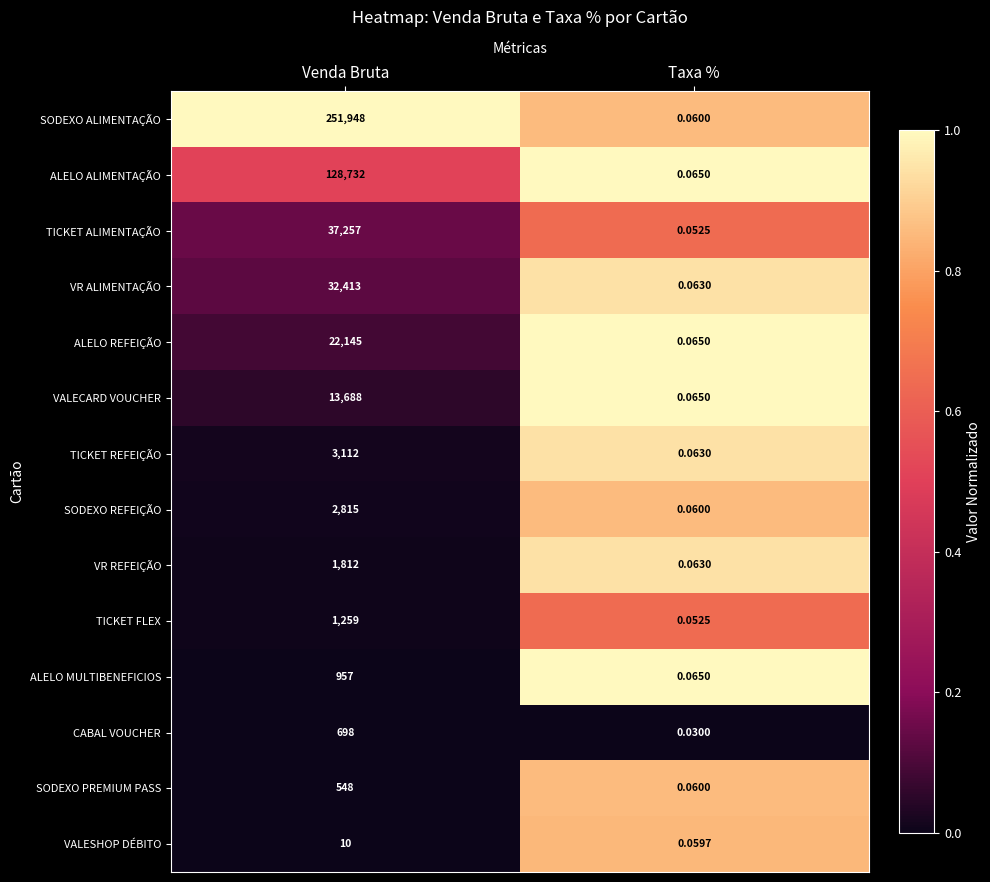

Where is VR REFEIÇÃO nearest to the value 906?

Taxa %